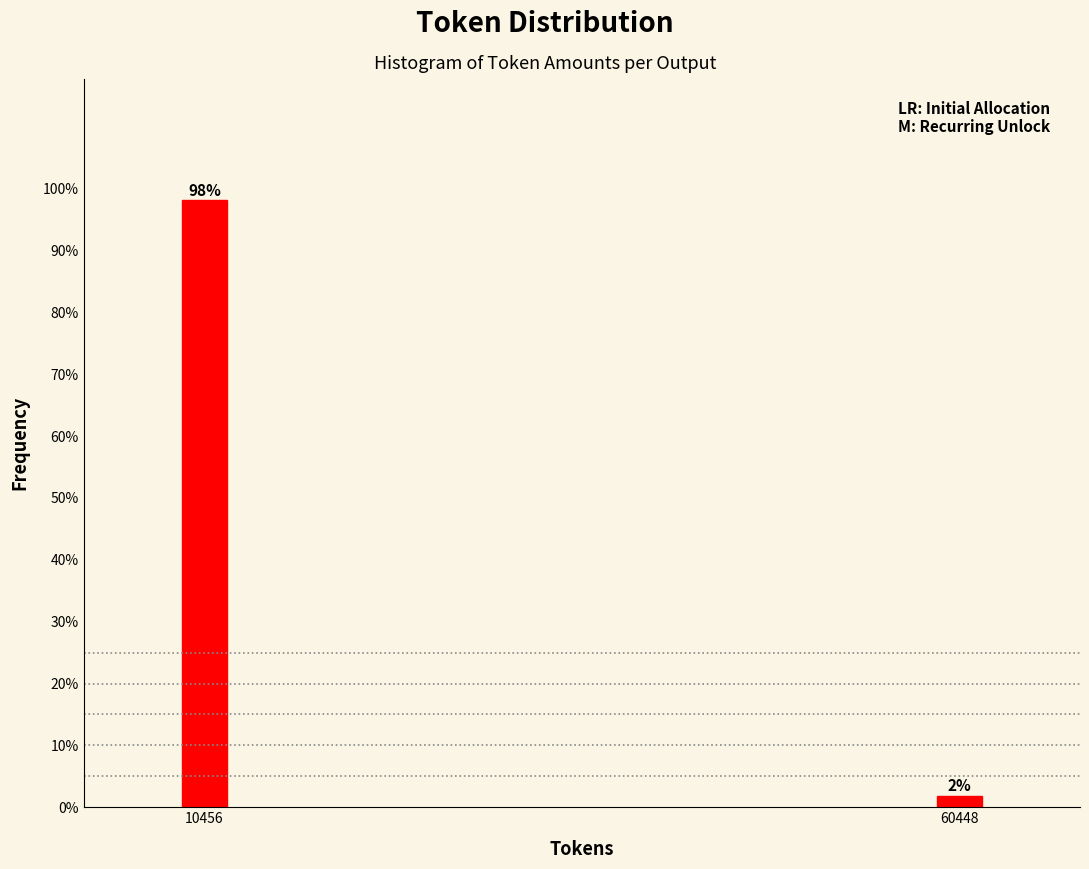

What is the value of the 1st bar from the left?

98.1